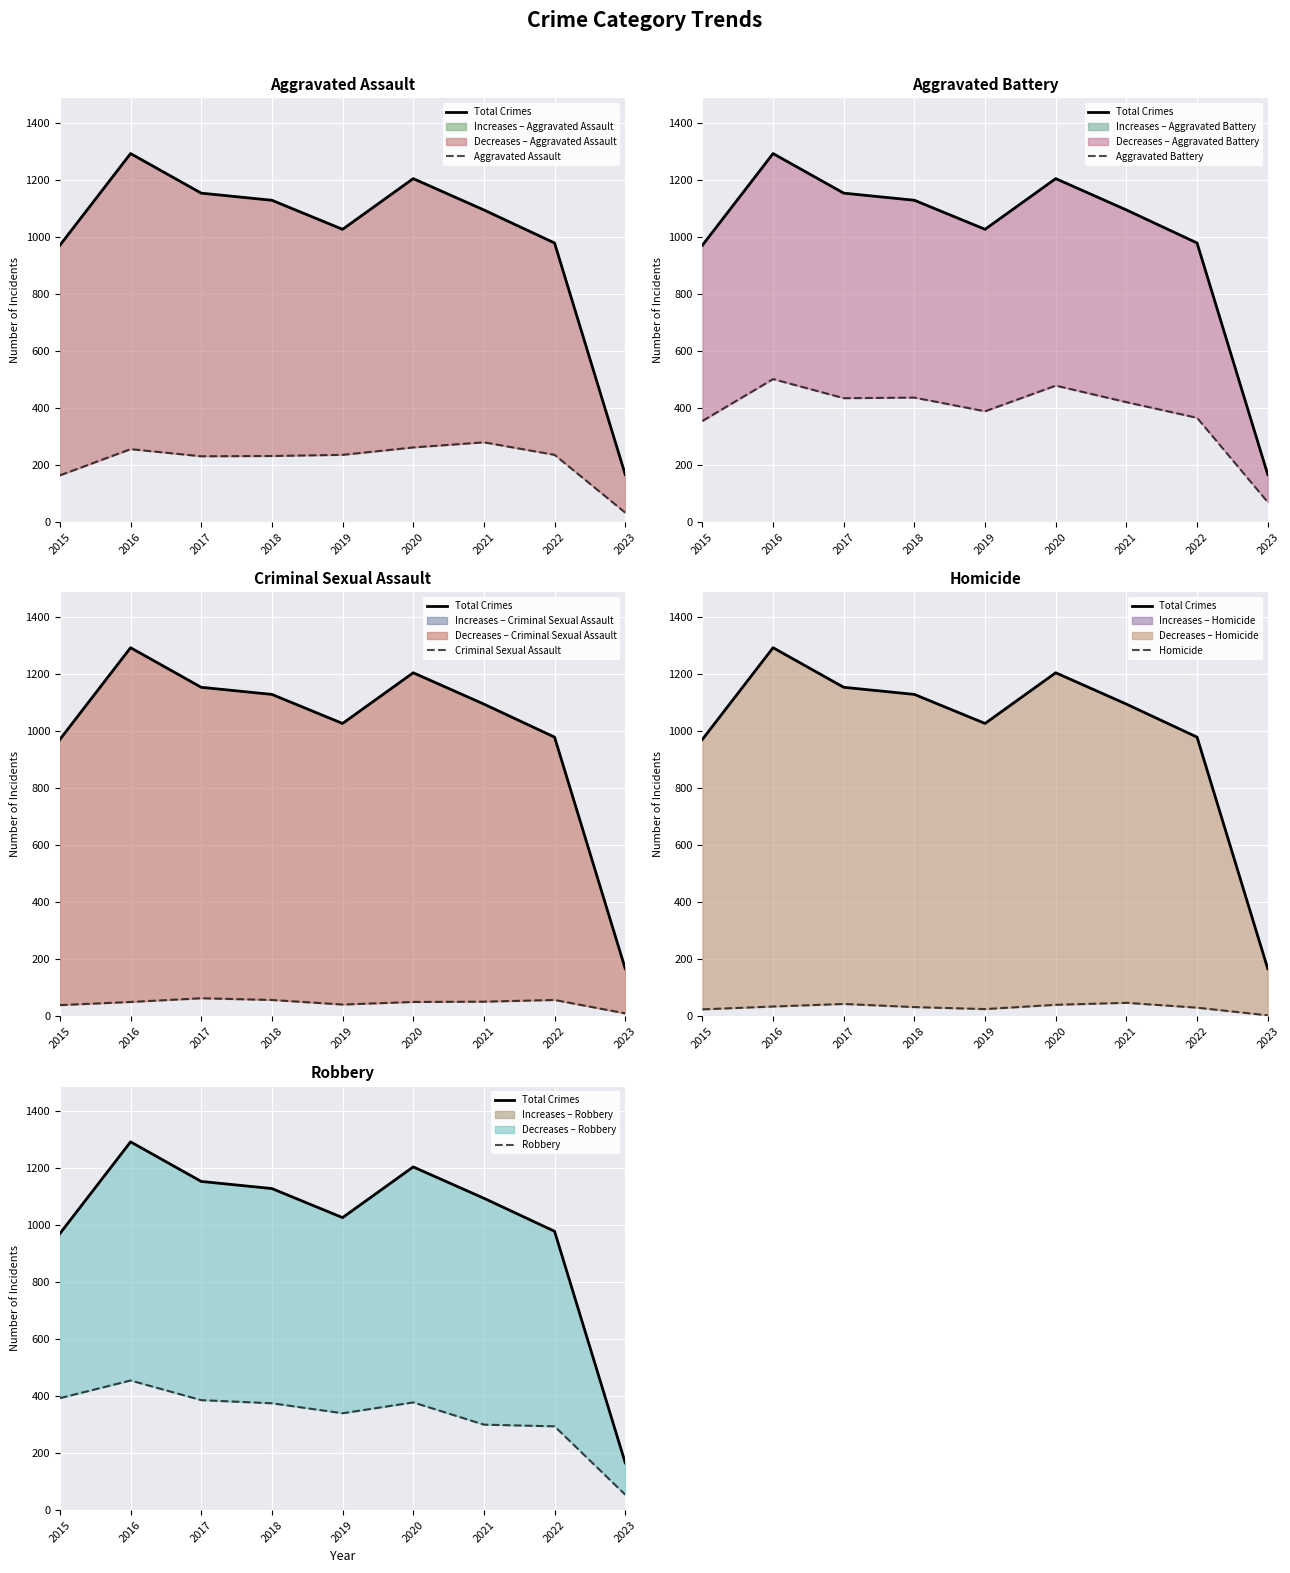

At how many categories does at least one series exceed 138?

9